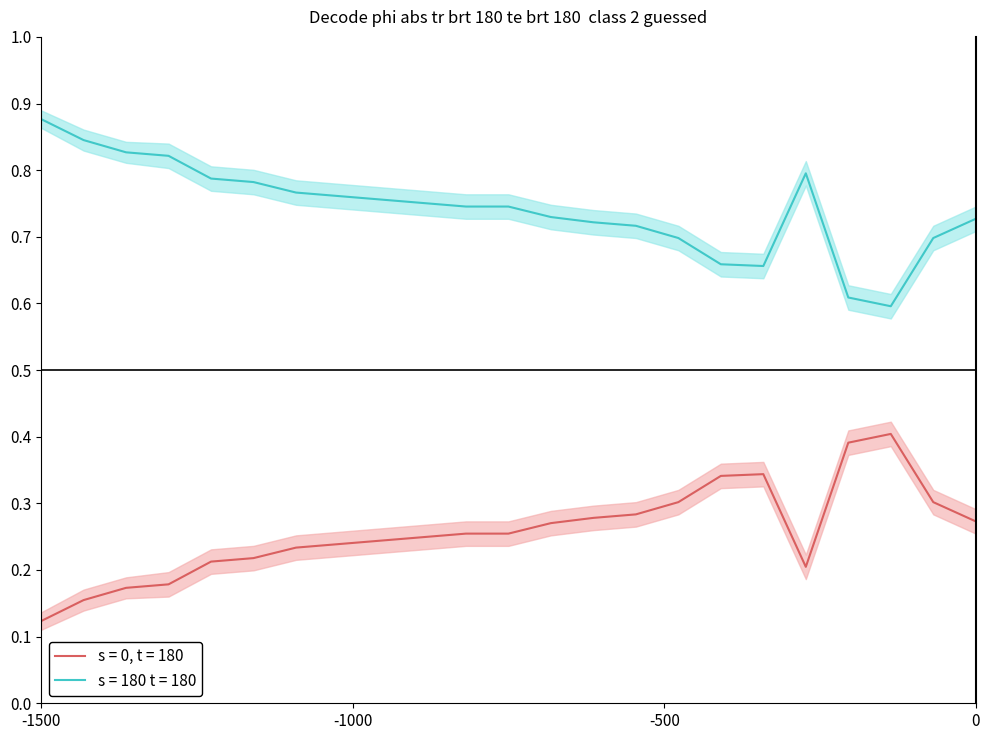

Does the chart have visible grid lines?

No